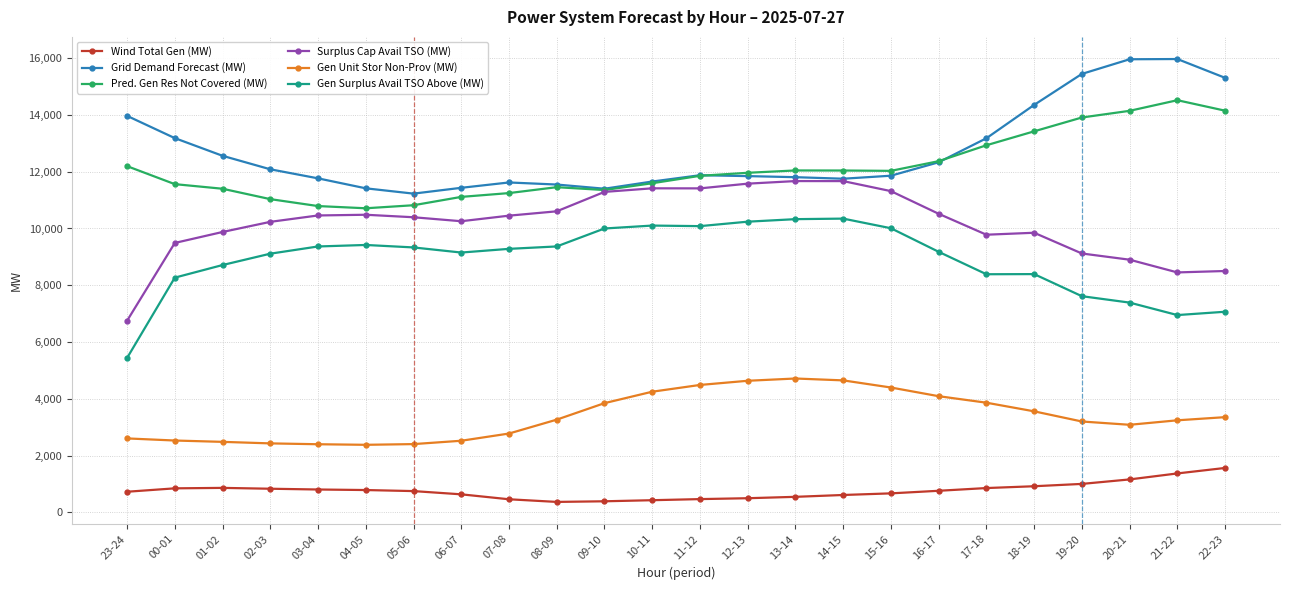

What are all the series names shown in the legend?

Wind Total Gen (MW), Grid Demand Forecast (MW), Pred. Gen Res Not Covered (MW), Surplus Cap Avail TSO (MW), Gen Unit Stor Non-Prov (MW), Gen Surplus Avail TSO Above (MW)